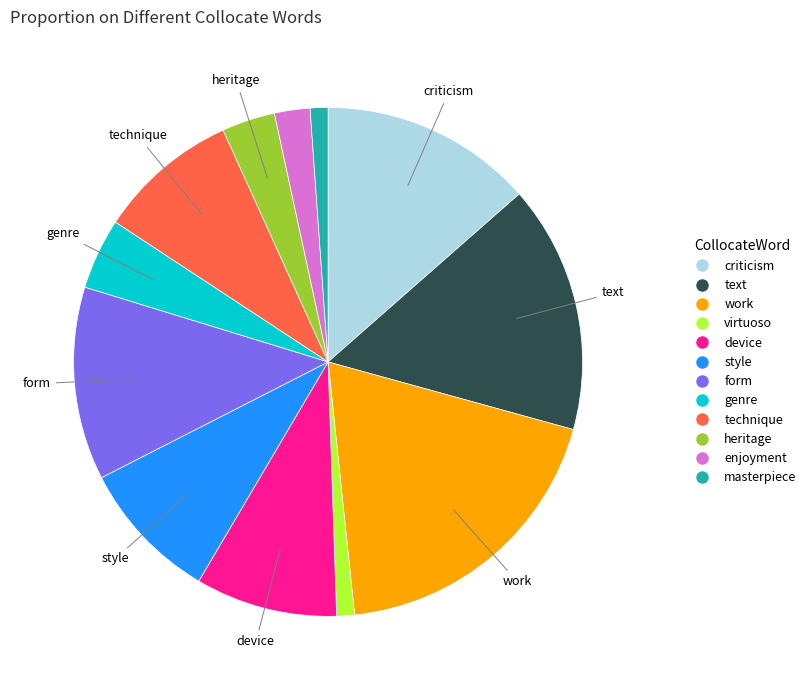

The device slice represents 19% of the pie. True or false?

False